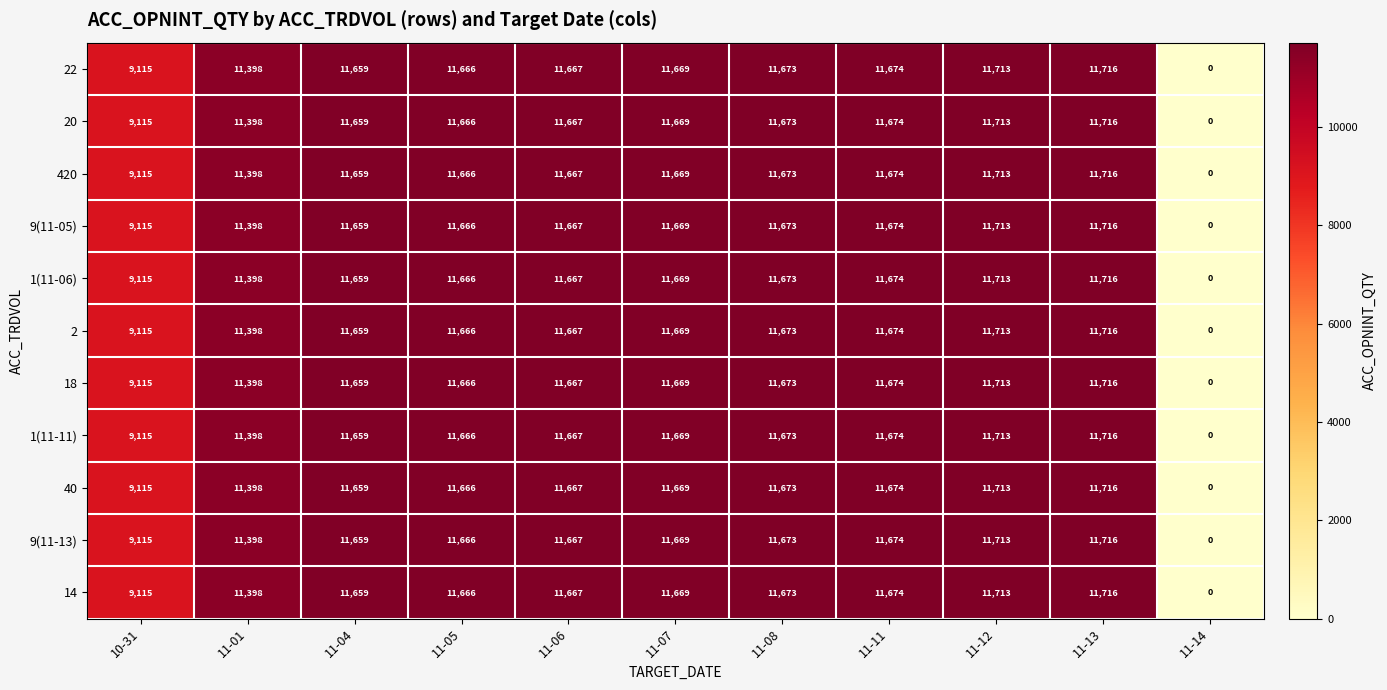

How many values in 18 are above zero?

10